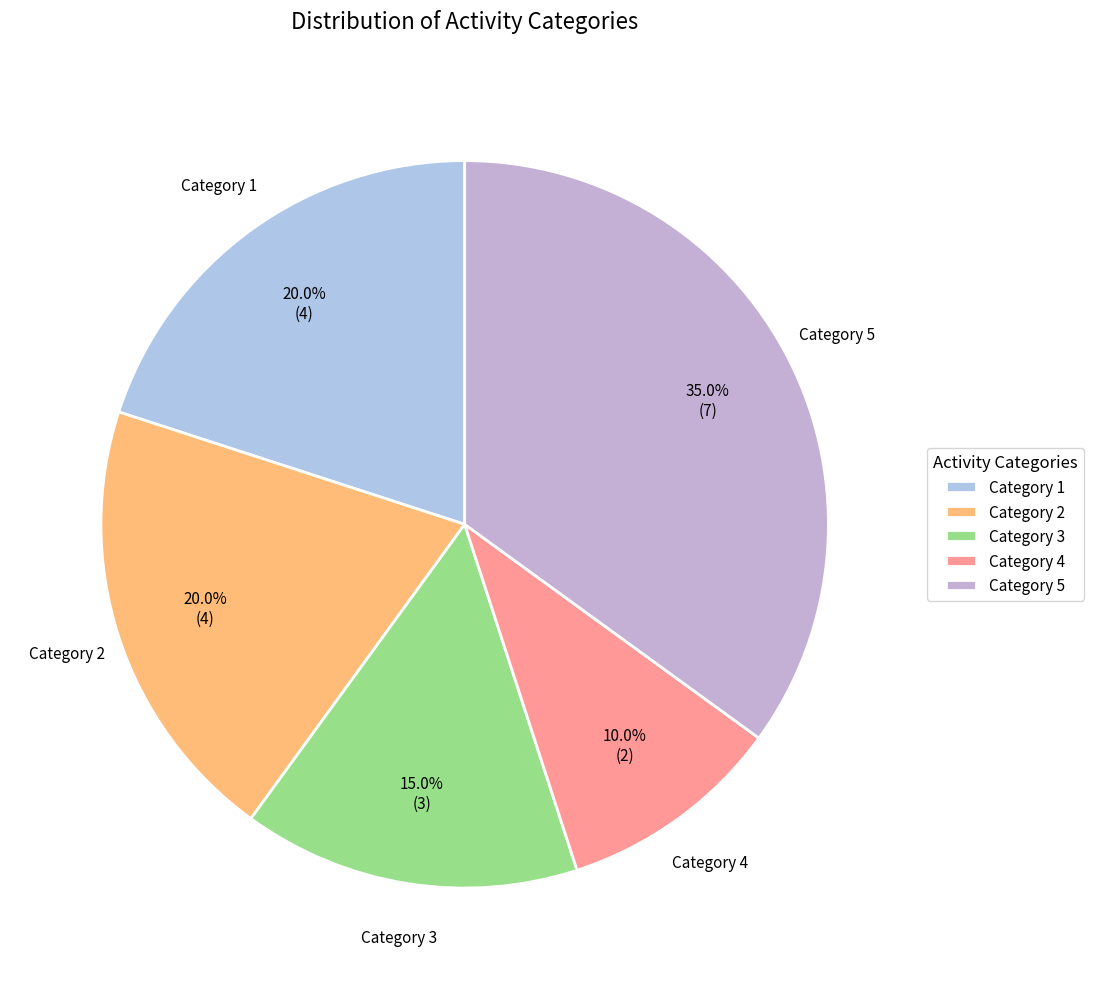

To the nearest percent, what is the difference between the largest and smallest slice percentages?

25%